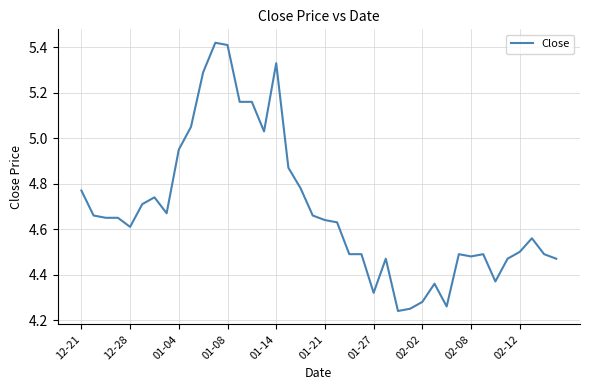

What is the difference between the maximum and minimum values?

1.2